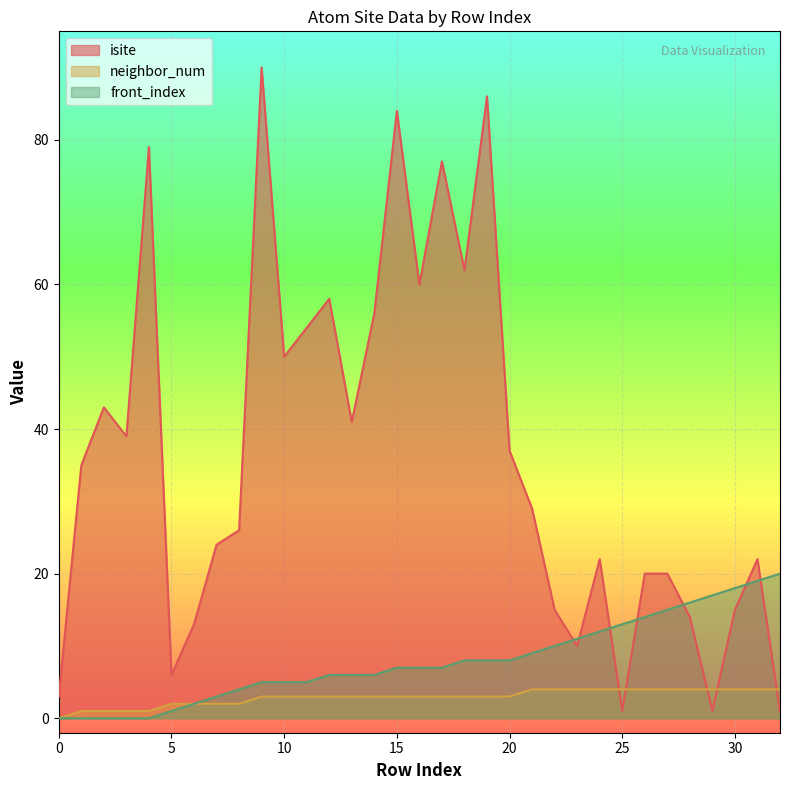

What is the difference between the maximum and minimum values in the isite series?

89